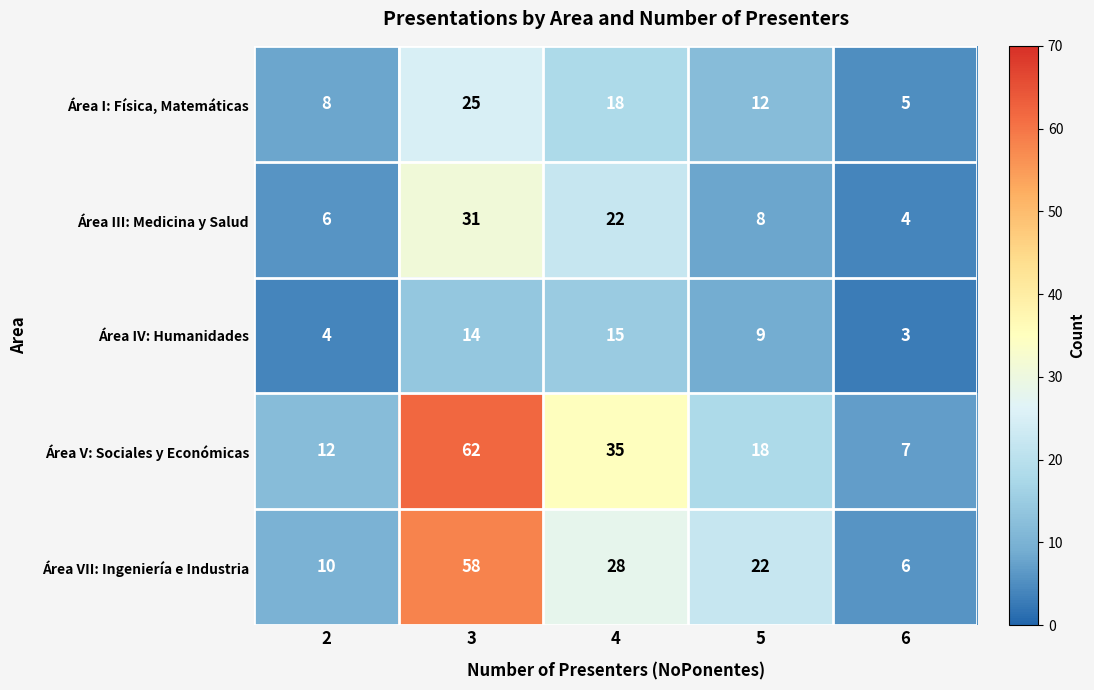

What is the sum of all Área I: Física, Matemáticas values?

68